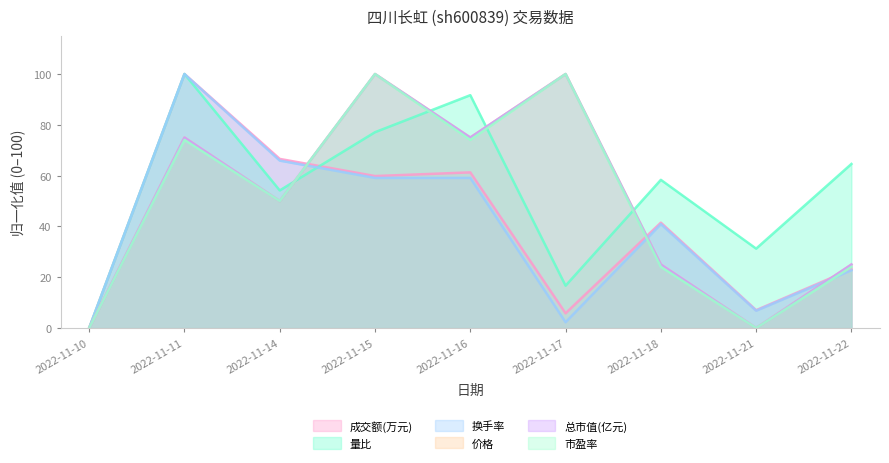

True or false: 成交额(万元) and 价格 intersect in this chart.

True